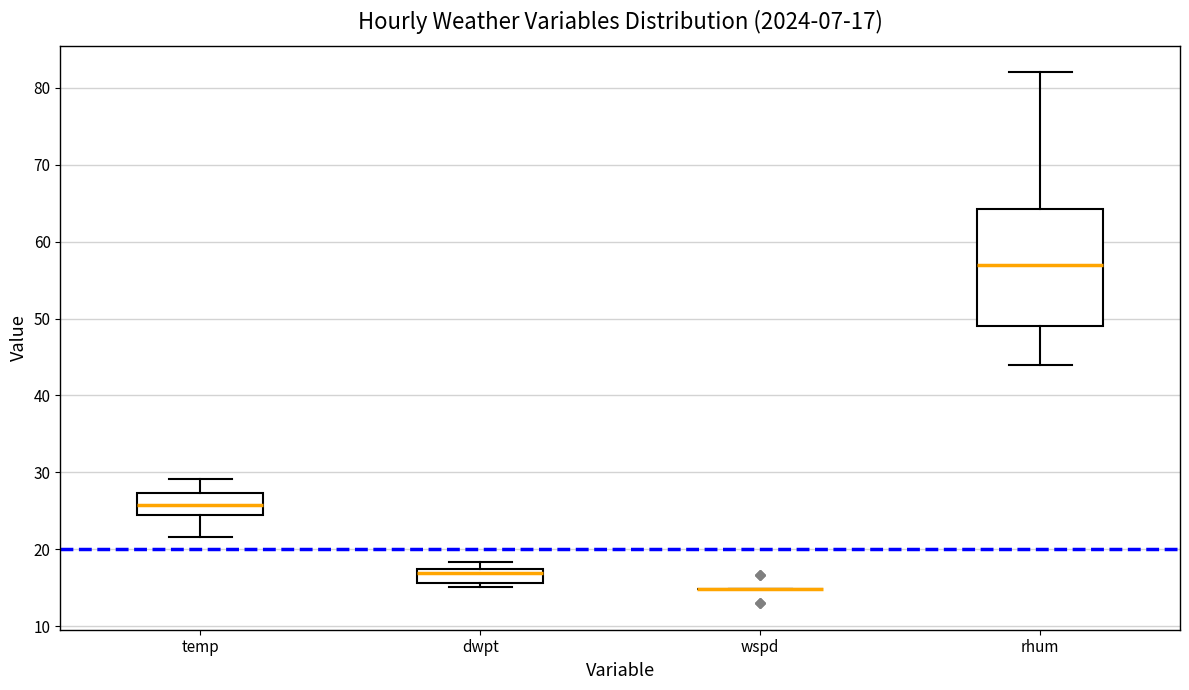

Comparing the boxes themselves (not the whiskers), which one is the tallest?

rhum